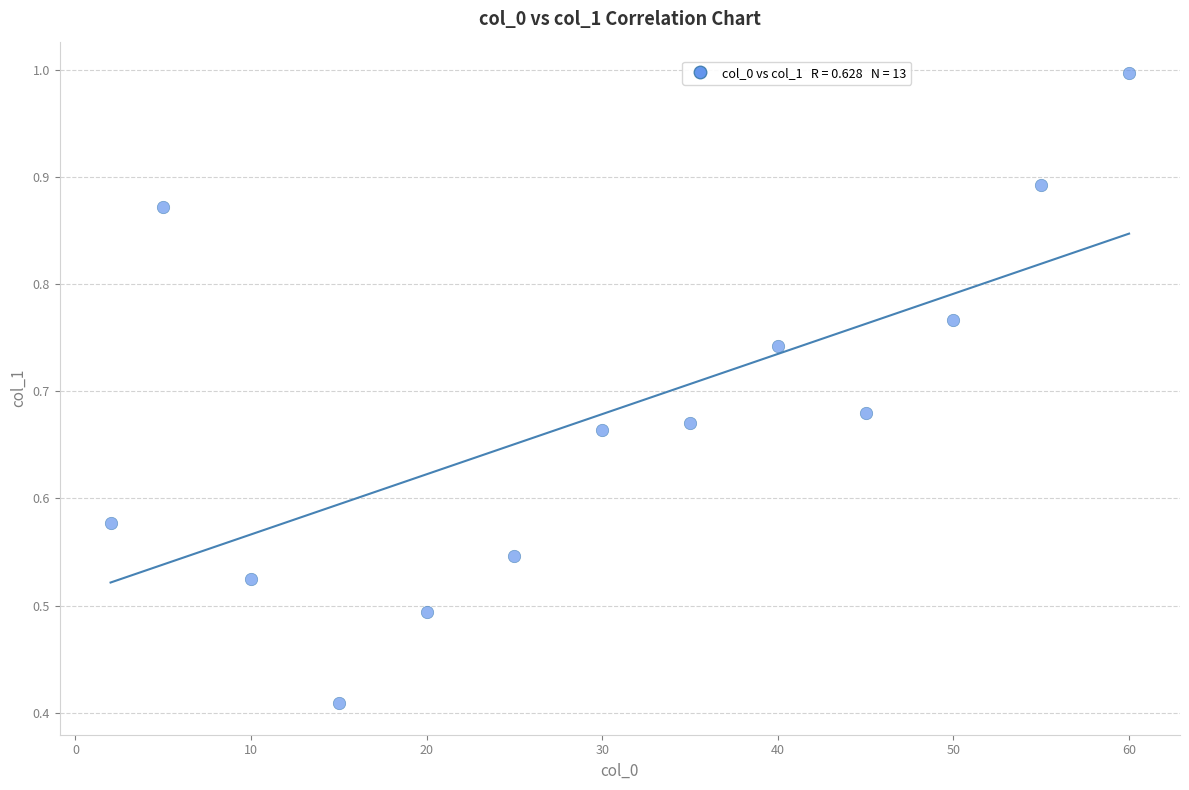

What is the range of X values (max minus min)?

58.0